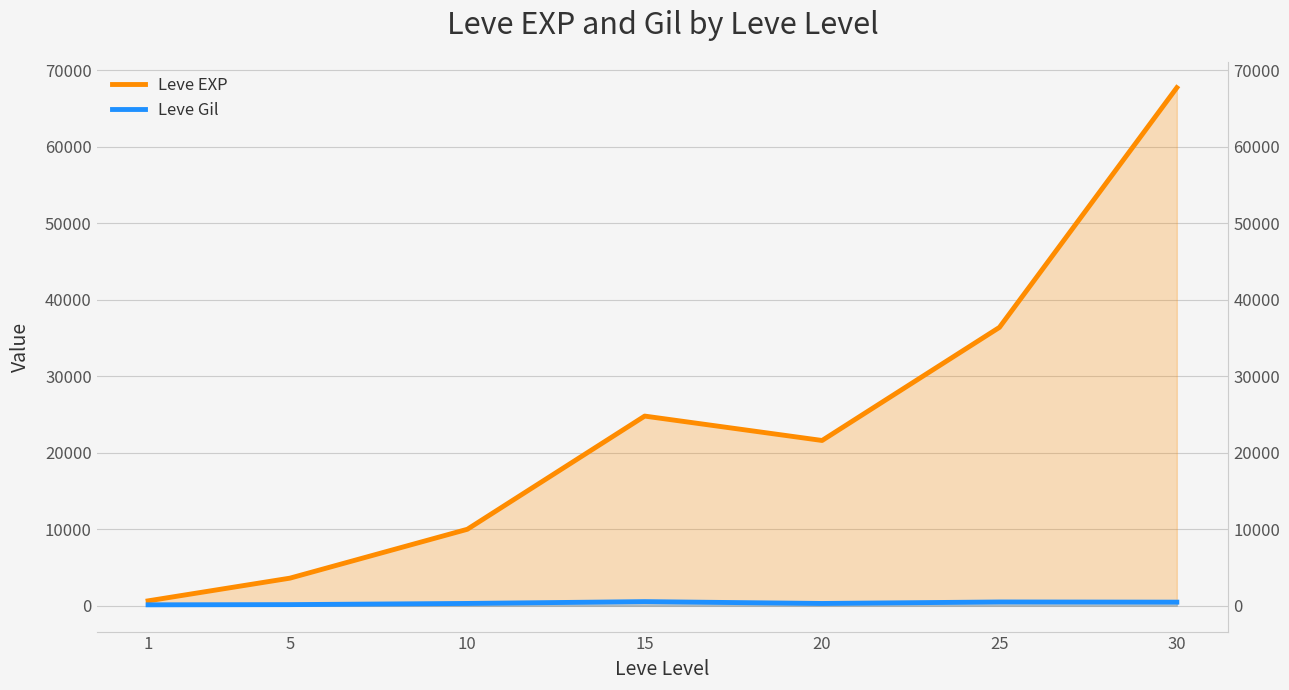

Which category has the highest value in the Leve EXP series?

30